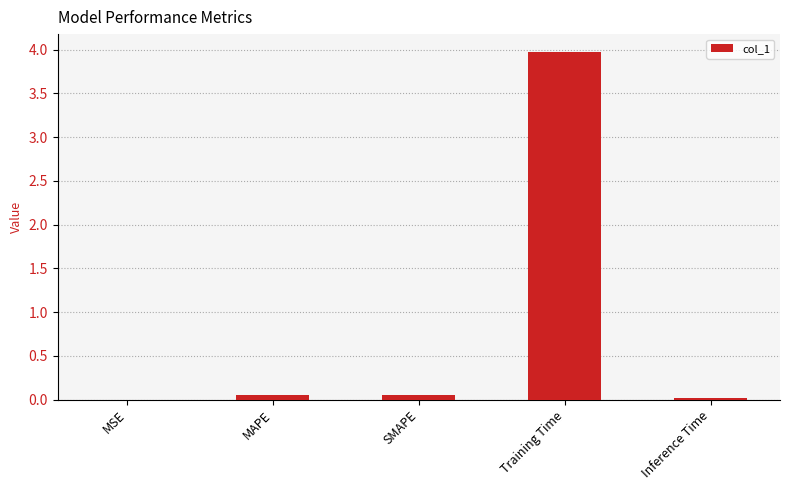

What is the sum of the values at MAPE and SMAPE?

0.1